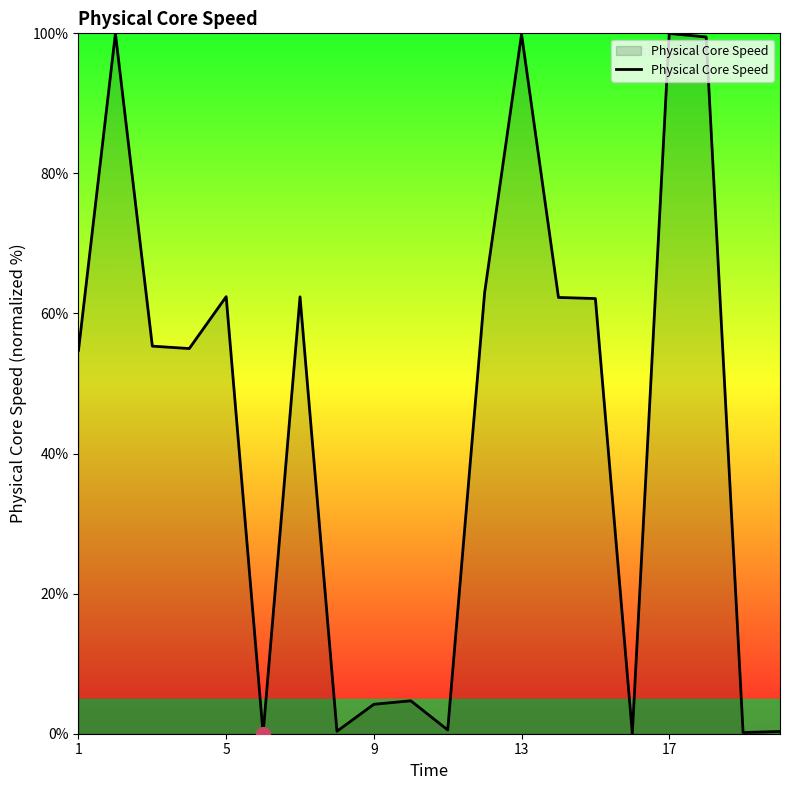

What is the greatest value displayed?

100.0